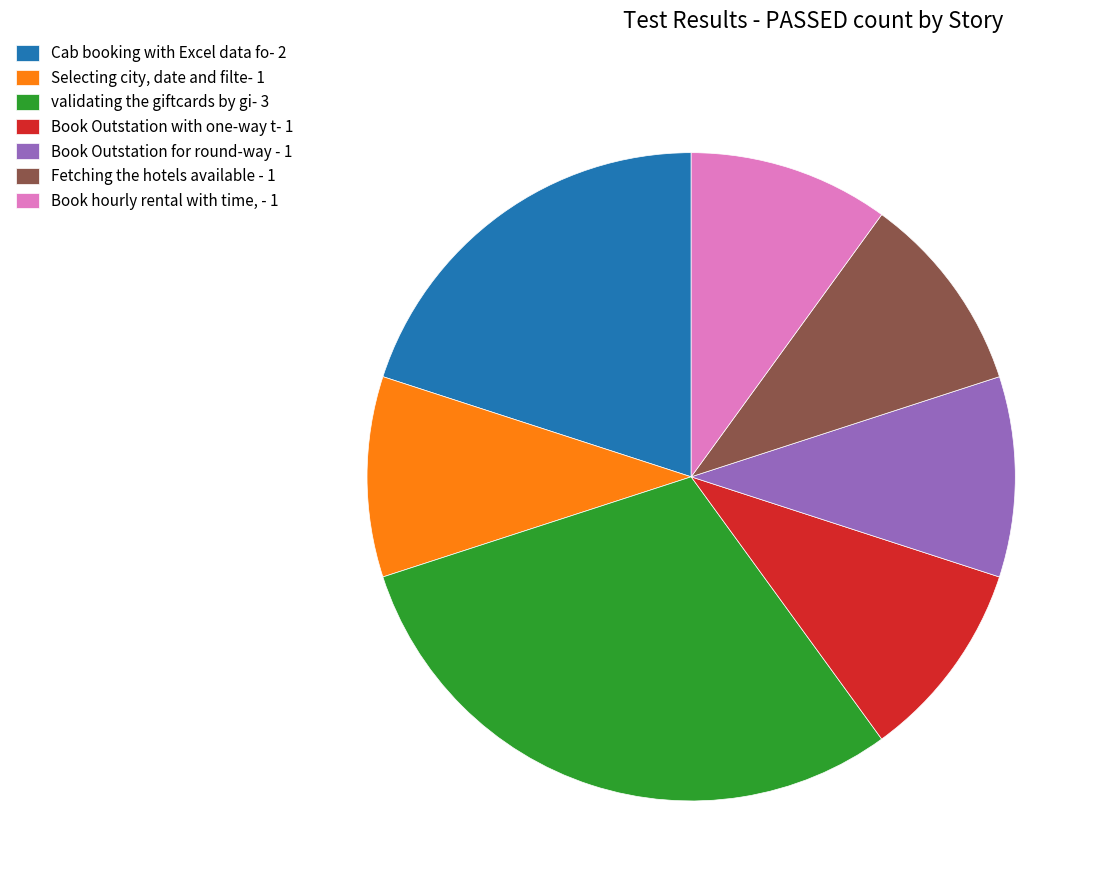

How many slices are in this pie chart?

7